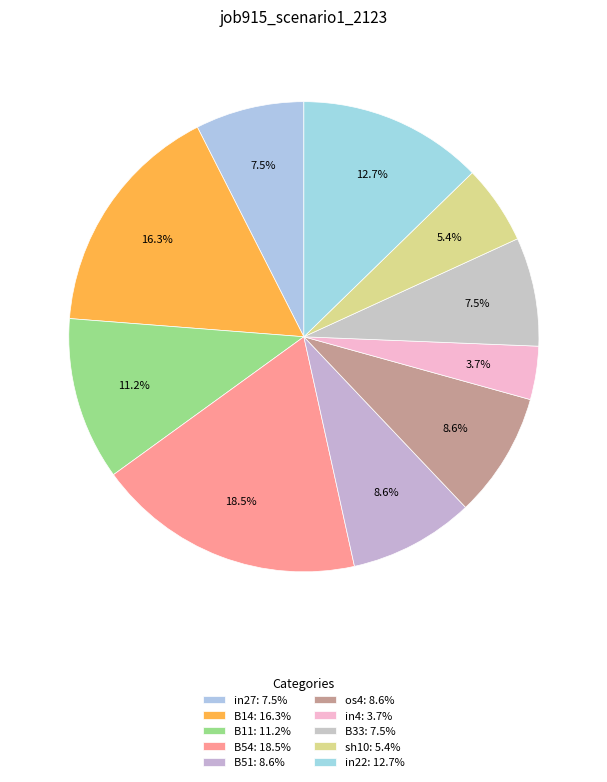

To the nearest percent, what is the difference between the sh10 and B51 slice percentages?

3%